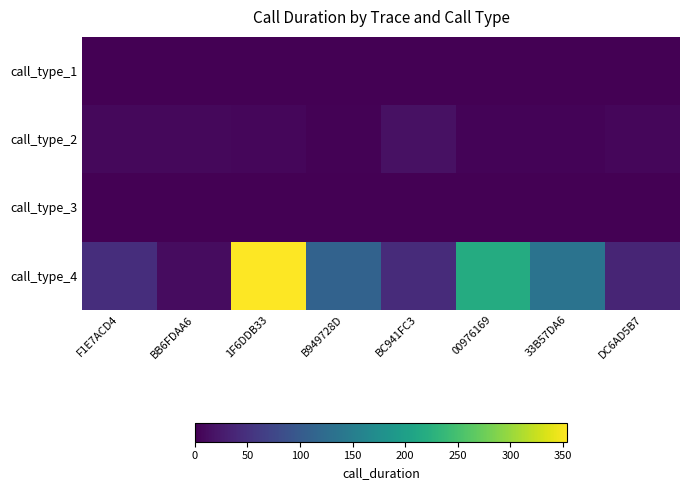

Which series has the widest spread of values?

call_type_4